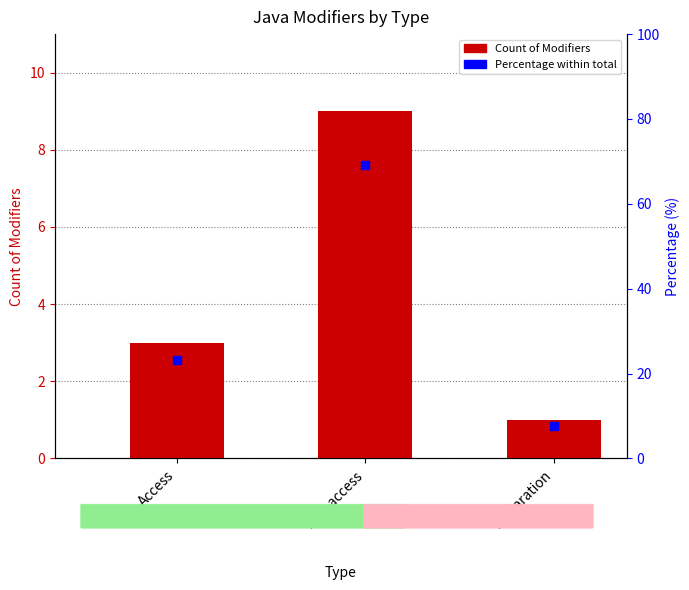

Is the value of Percentage within total at Declaration greater than the value of Count of Modifiers at Non-access?

No